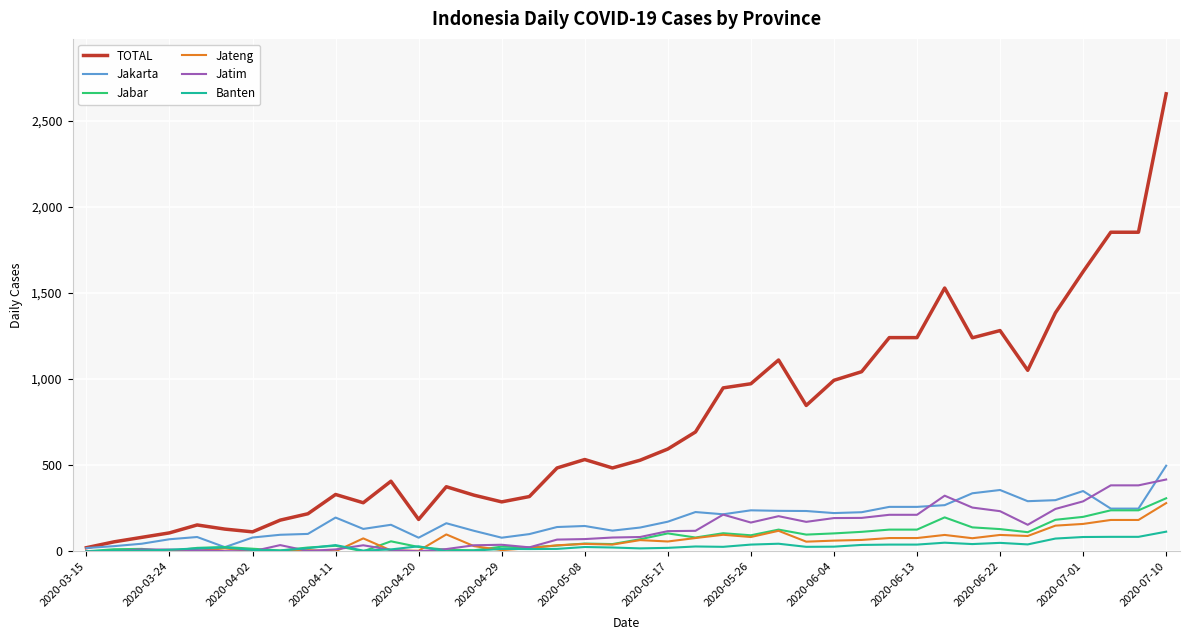

Which series has the largest total across all categories?

TOTAL